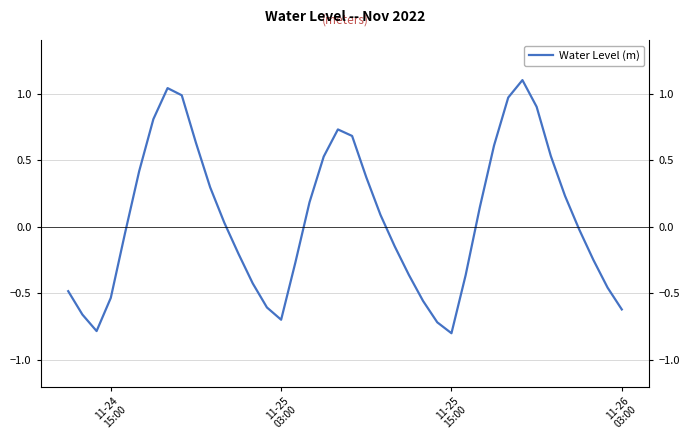

Is it true that the value at 29 is 0.1?

False